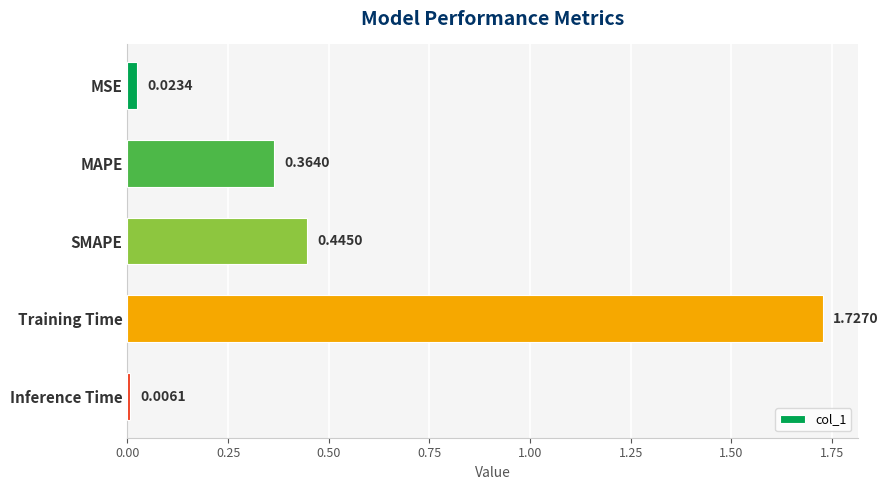

What is the sum of all values?

2.6